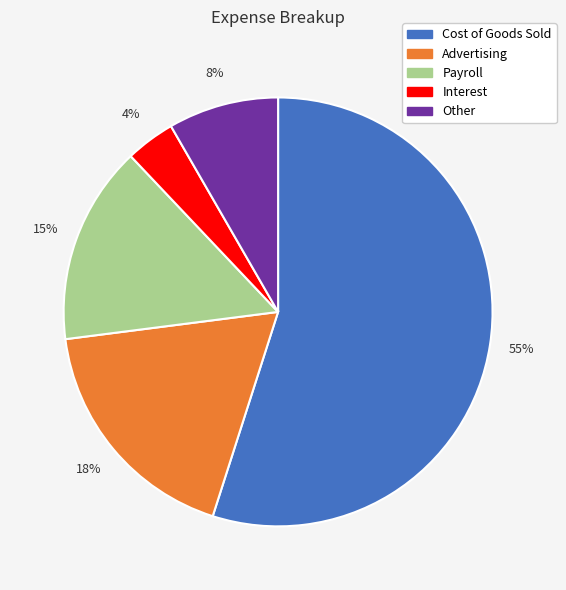

Between Cost of Goods Sold and Other, which is larger?

Cost of Goods Sold